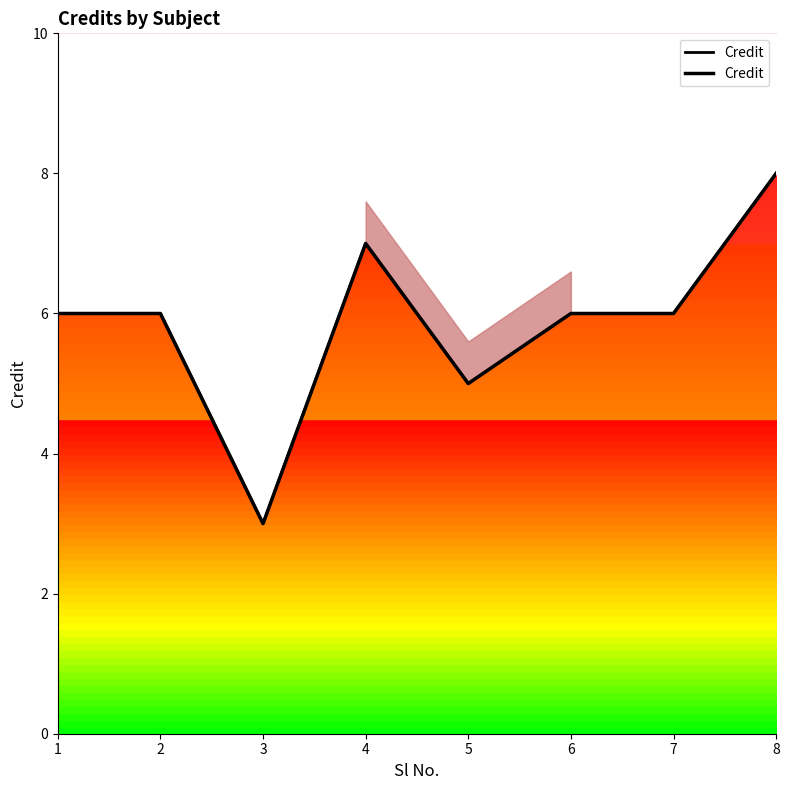

Rank the categories by value from lowest to highest.

3, 5, 1, 2, 6, 7, 4, 8